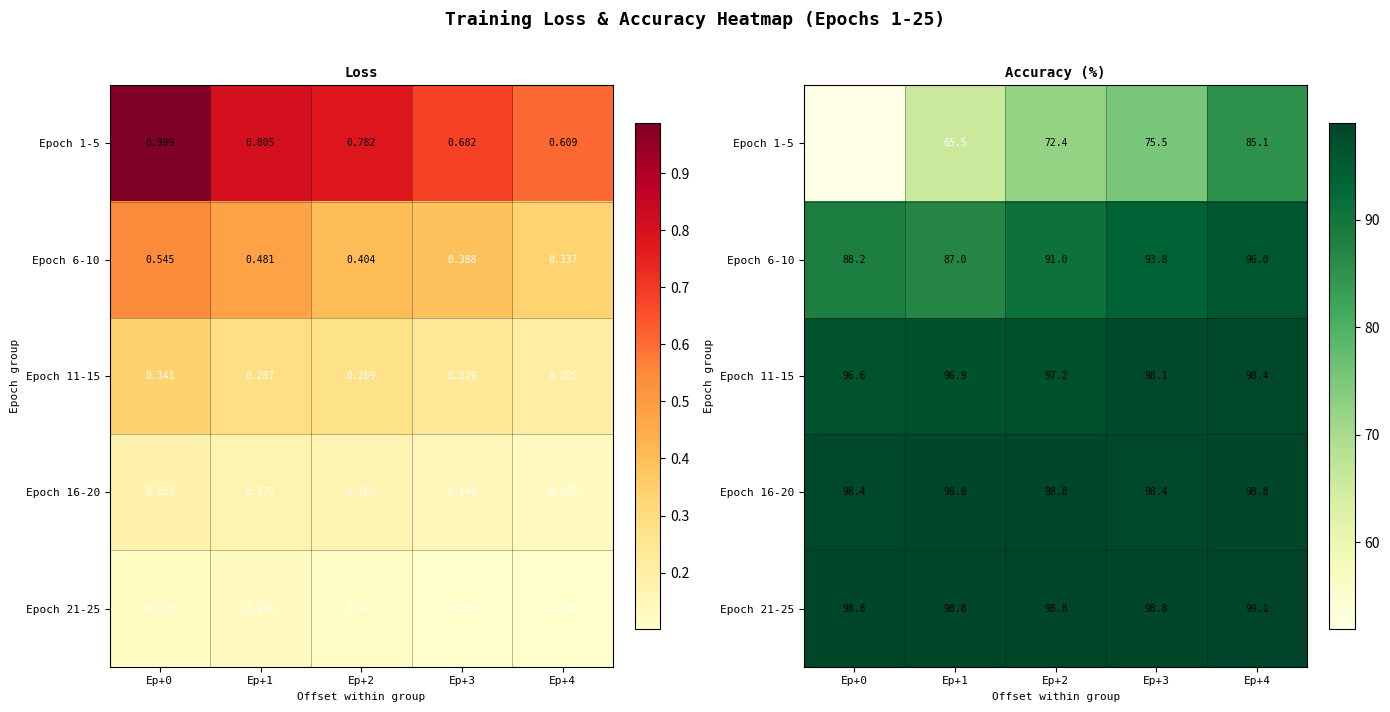

List the series in order of their peak value, highest first.

Epoch 21-25, Epoch 16-20, Epoch 11-15, Epoch 6-10, Epoch 1-5